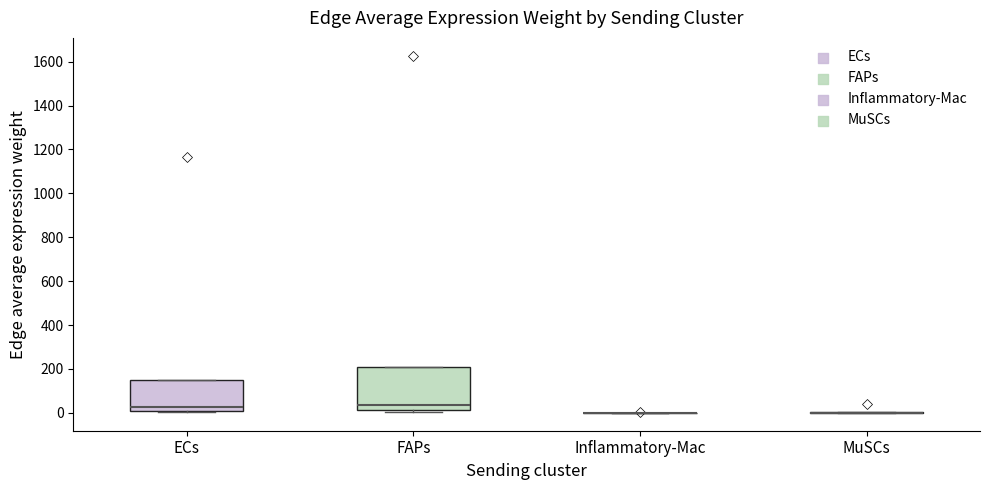

Reading left to right, read every box against the y-axis: the position of its median line, the range the box covers, and the ends of its whiskers. The values are not printed on the chart, so give them approximately, as read against the axis.

ECs: median 20, box 0 to 140, whiskers 0 to 140
FAPs: median 40, box 20 to 200, whiskers 0 to 200
Inflammatory-Mac: box collapsed to a line at 0, whiskers 0 to 0
MuSCs: box collapsed to a line at 0, whiskers 0 to 0